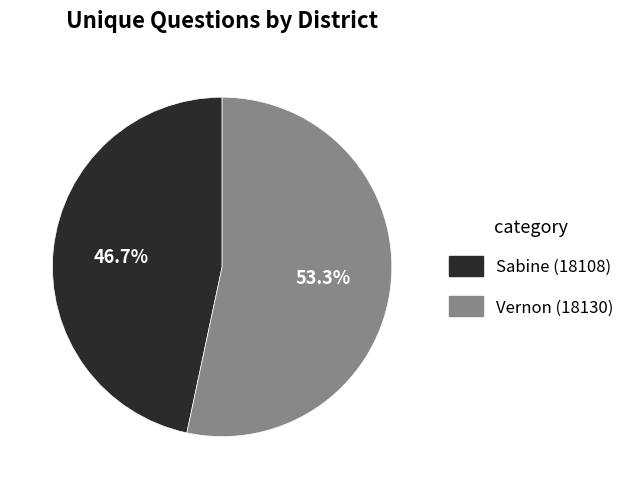

To the nearest percent, what portion does Sabine (18108) represent?

47%